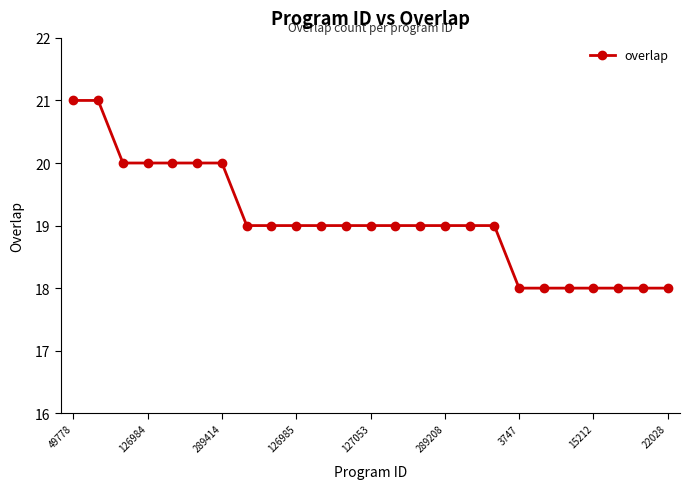

Is this an area chart (filled region under the line)?

No